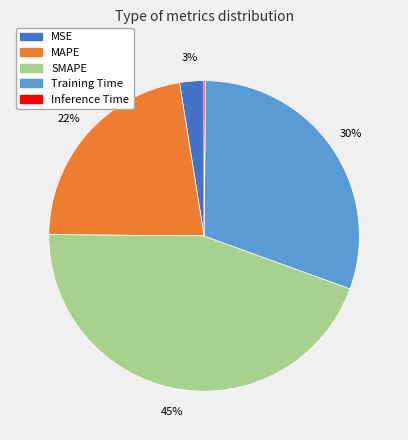

True or false: SMAPE accounts for 45% of the total.

True